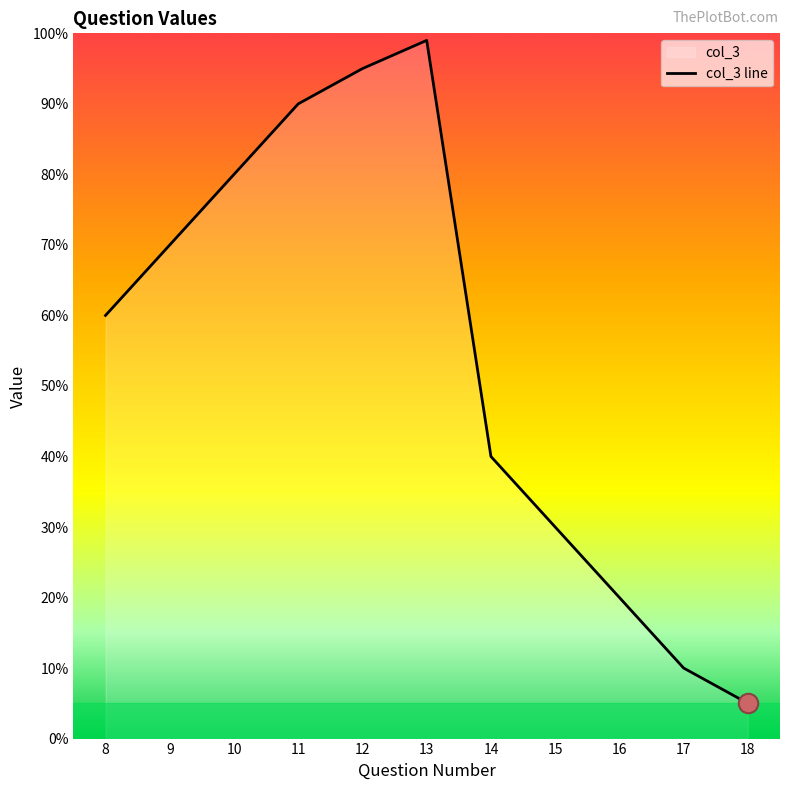

True or false: the data has more than 1 interior local peaks.

False